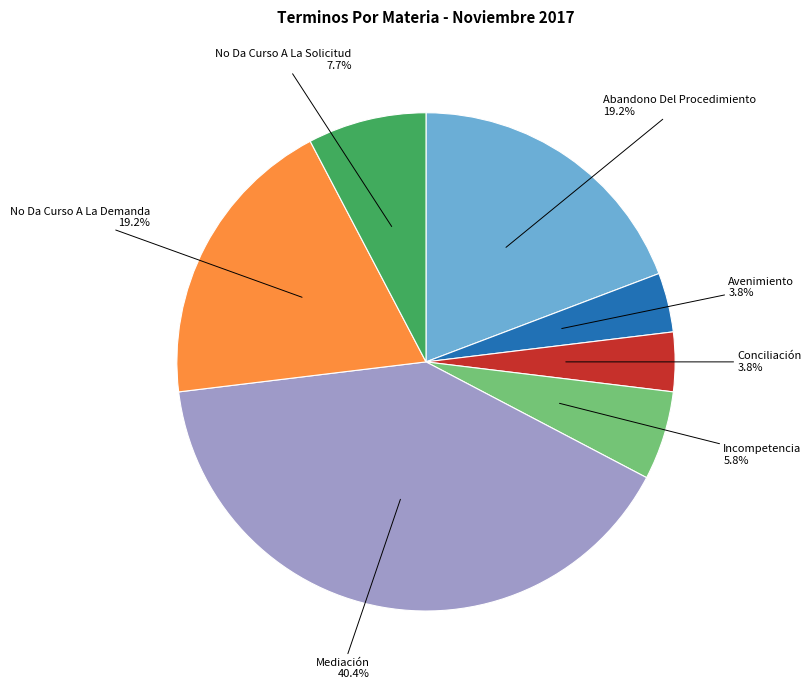

Does any single category account for the majority?

No